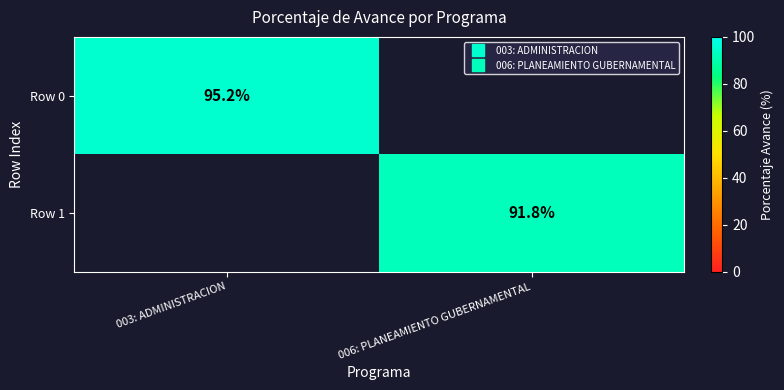

At which category does the chart reach its peak across all series?

003: ADMINISTRACION